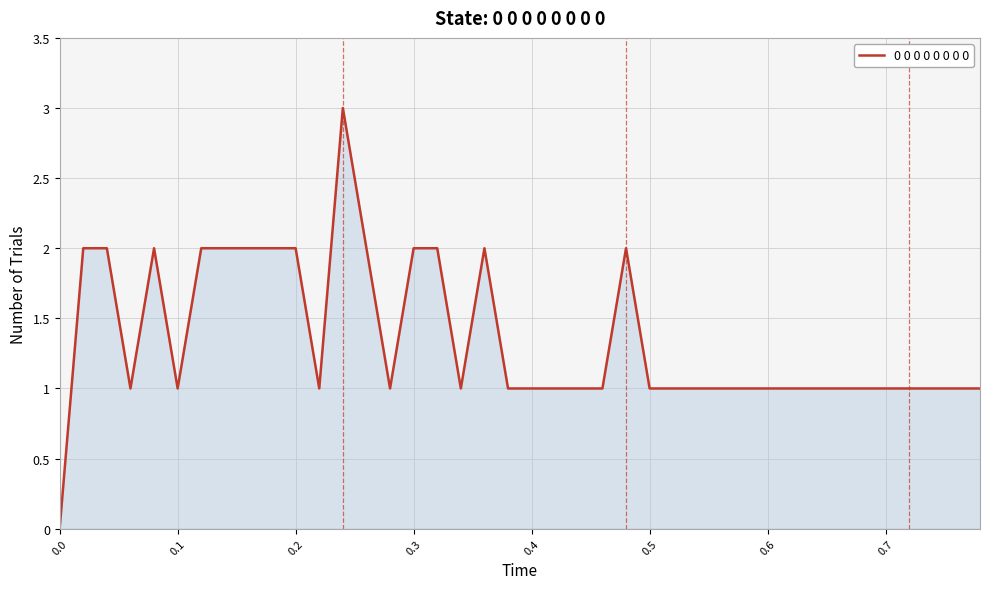

What is the difference between the maximum and minimum values?

3